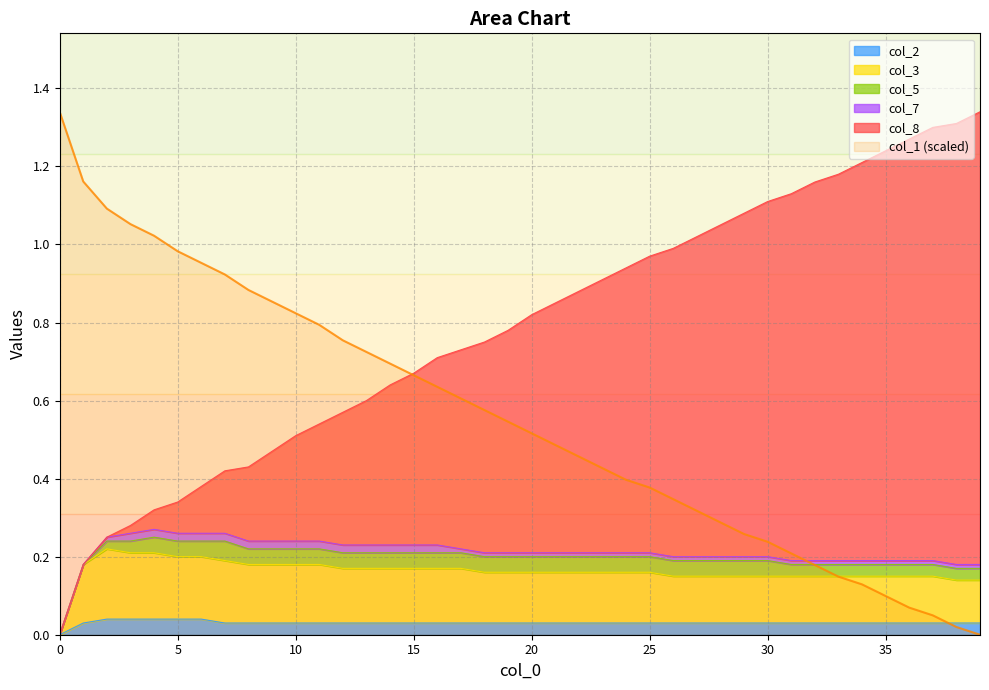

Count the col_2 values in the range 0 to 1.

40